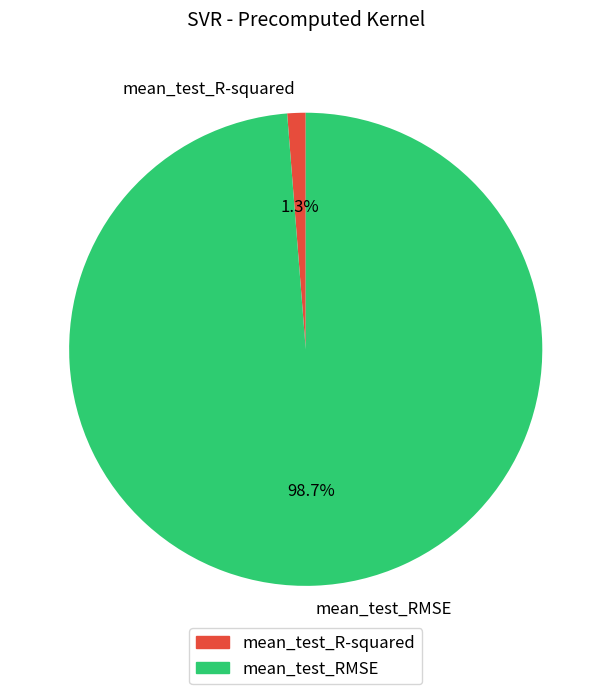

Between mean_test_R-squared and mean_test_RMSE, which is larger?

mean_test_RMSE